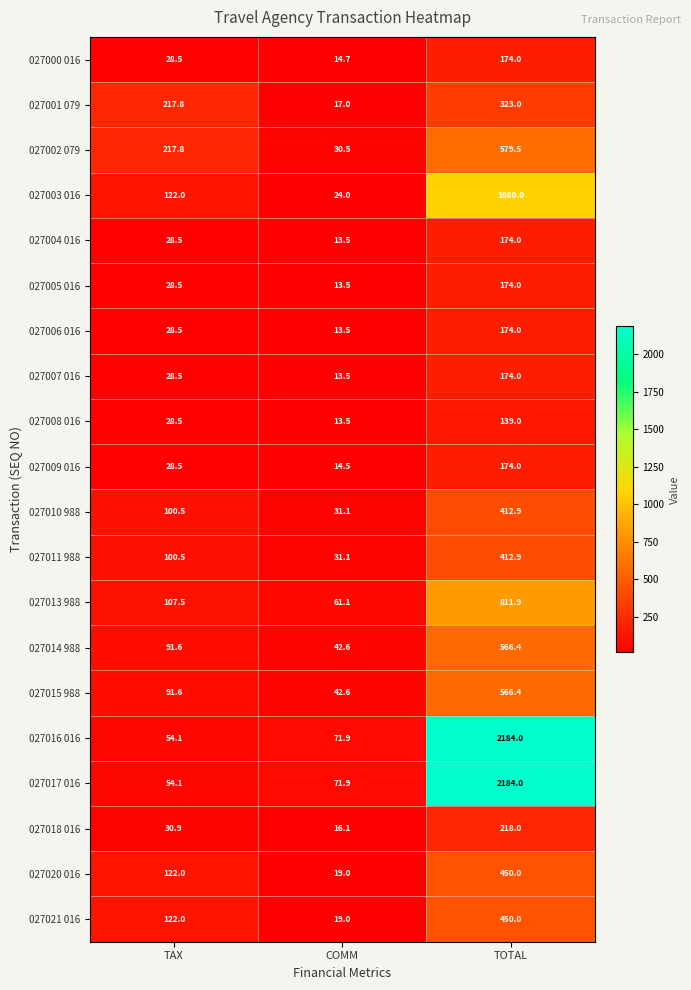

What is the sum of the 027005 016 values at COMM and TOTAL?

187.5